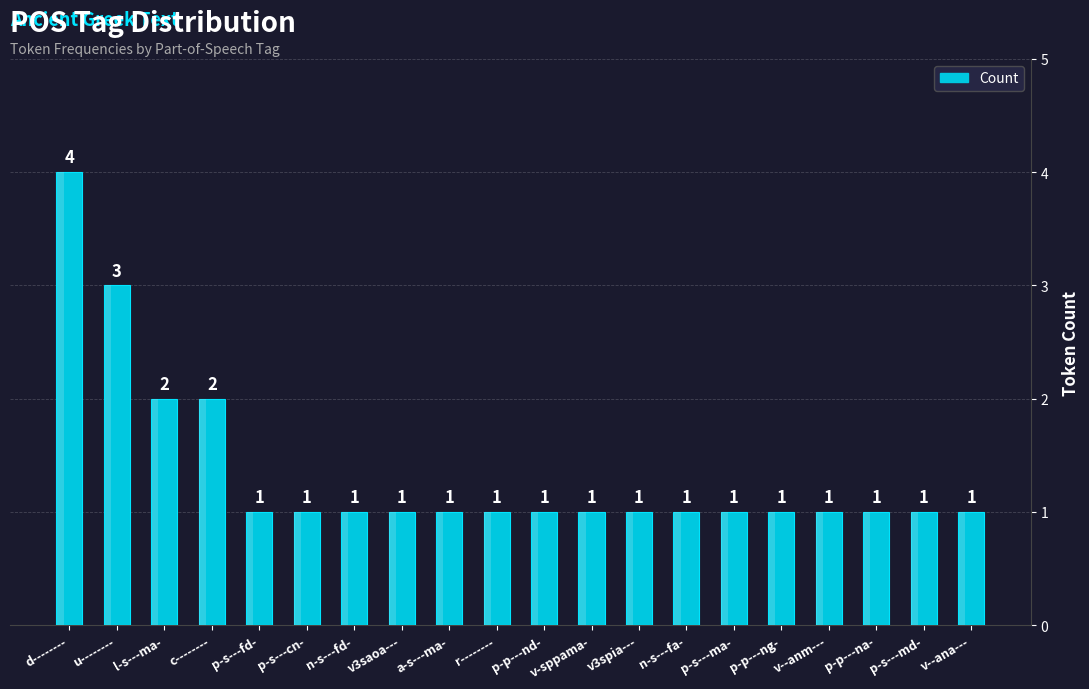

What is the sum of all values?

27